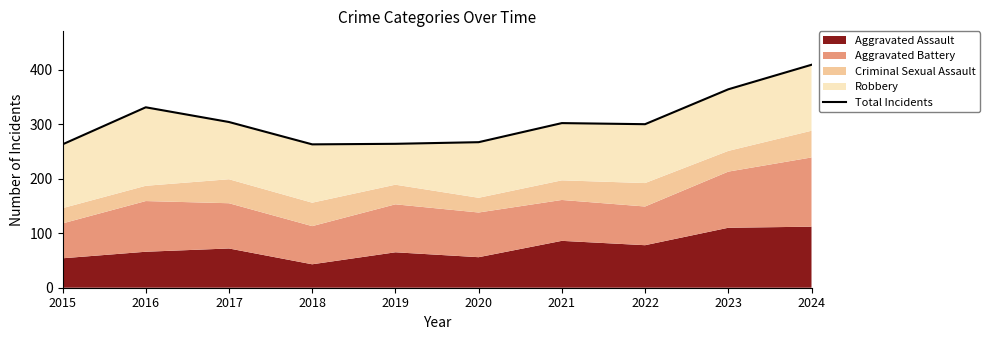

At which category does the chart reach its minimum across all series?

2015